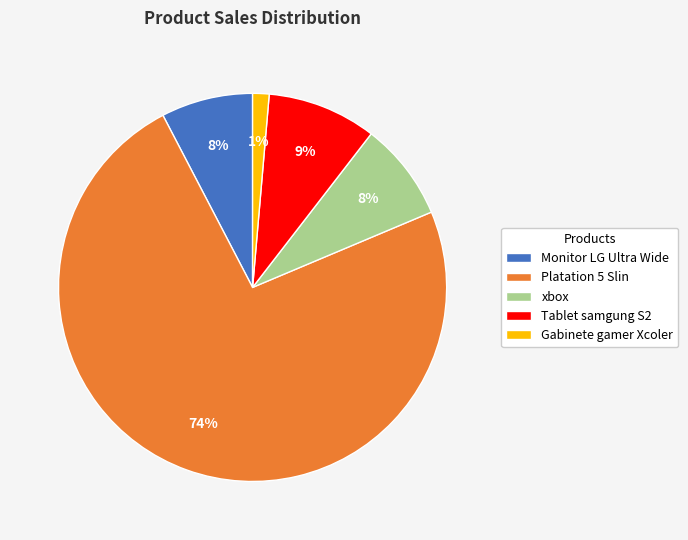

Does Platation 5 Slin represent more than half of the total?

Yes